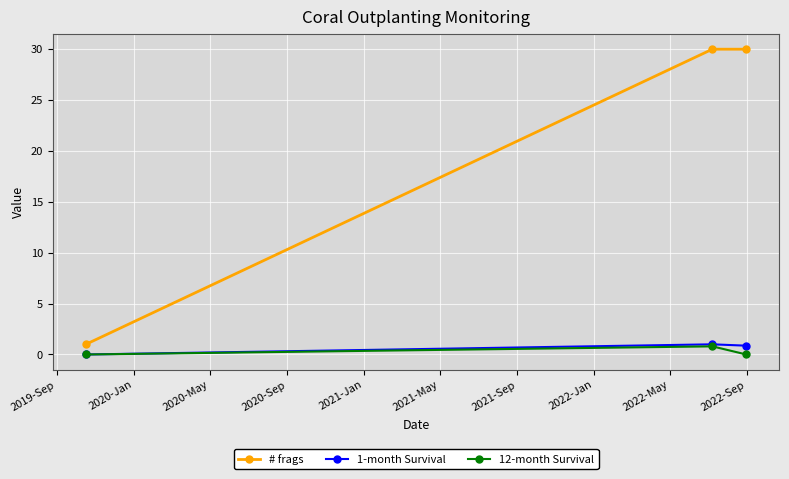

Which series has the largest total across all categories?

# frags